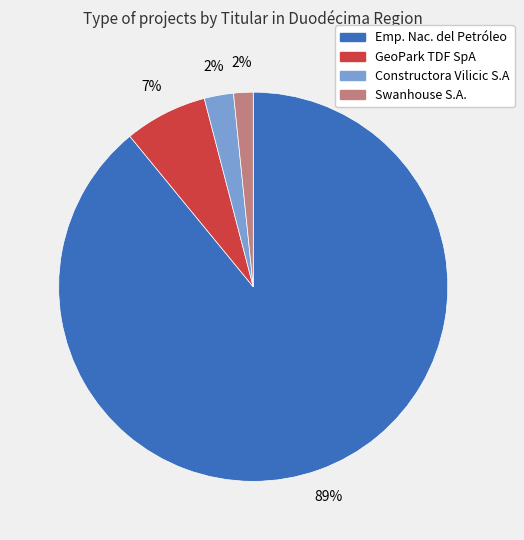

To the nearest percent, what is the average slice percentage?

25%